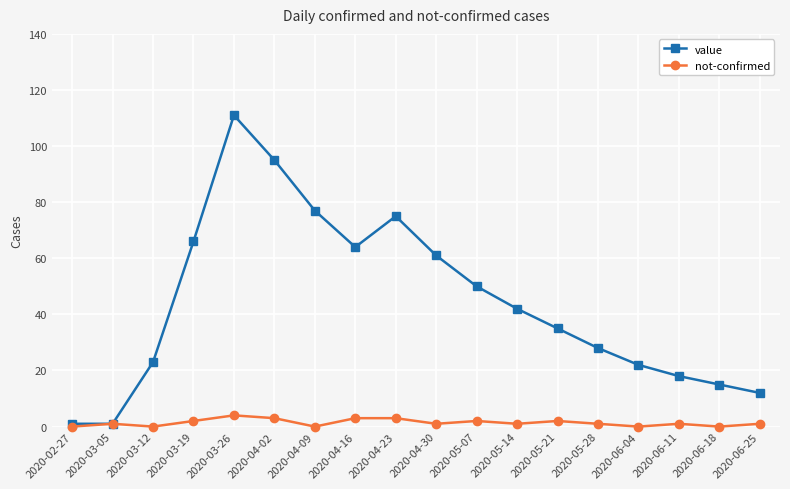

Is it true that value equals 50 at 2020-05-28?

False